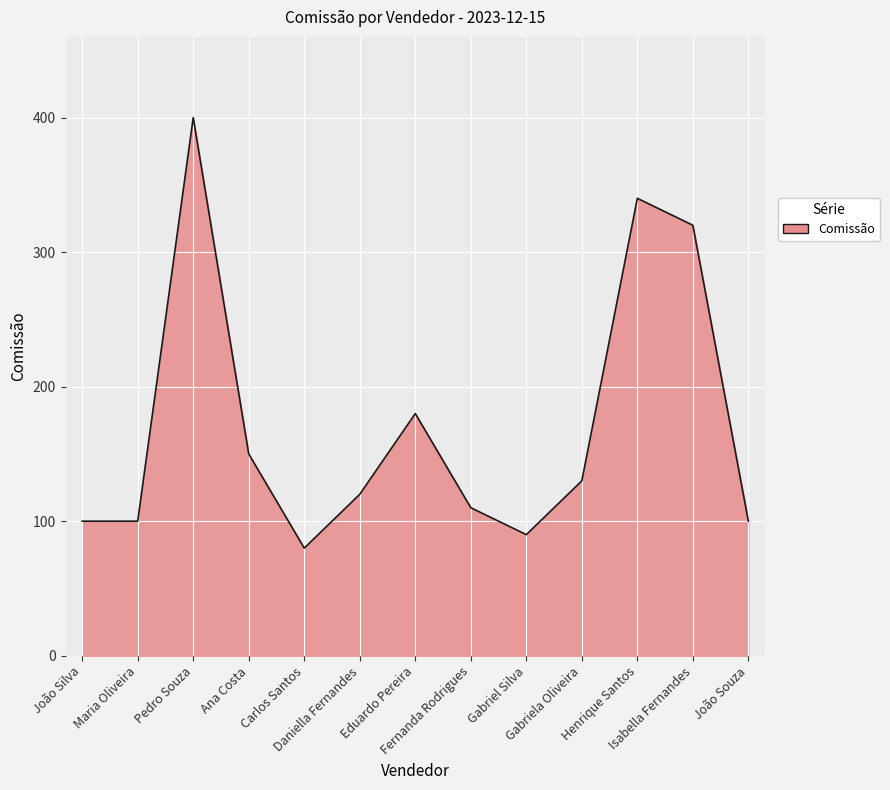

What is the greatest value displayed?

400